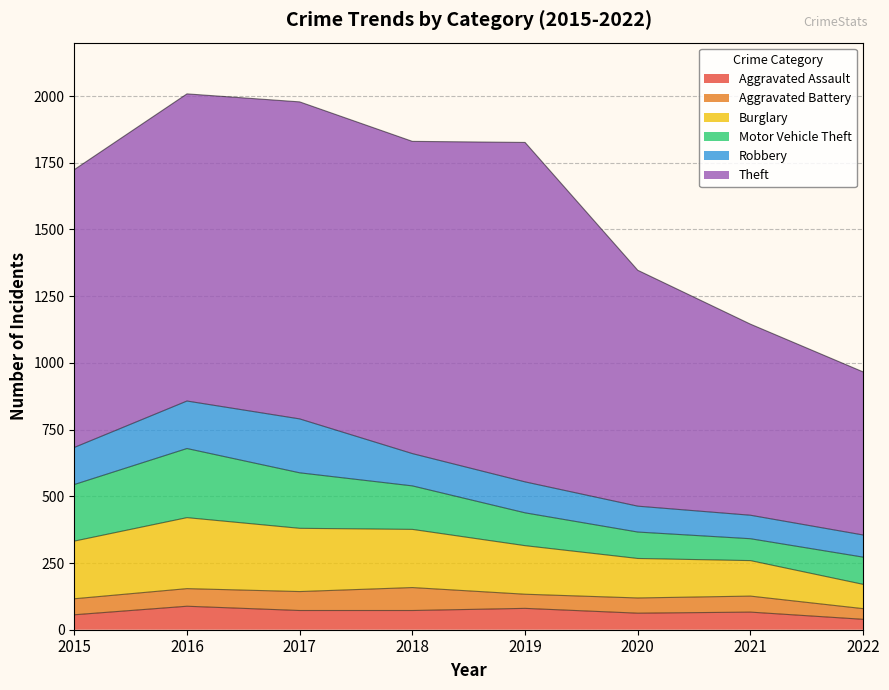

Read the Aggravated Assault value at 2021, to the nearest 5.

65